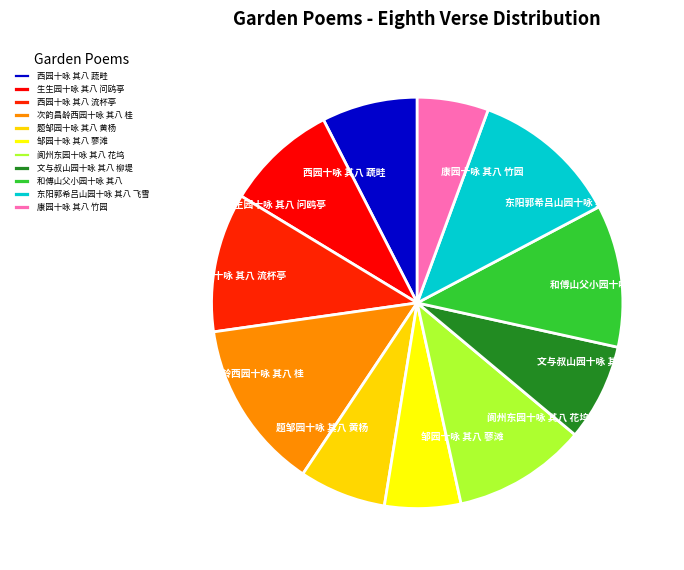

Does 阆州东园十咏 其八 花坞 account for over 50% of the chart?

No